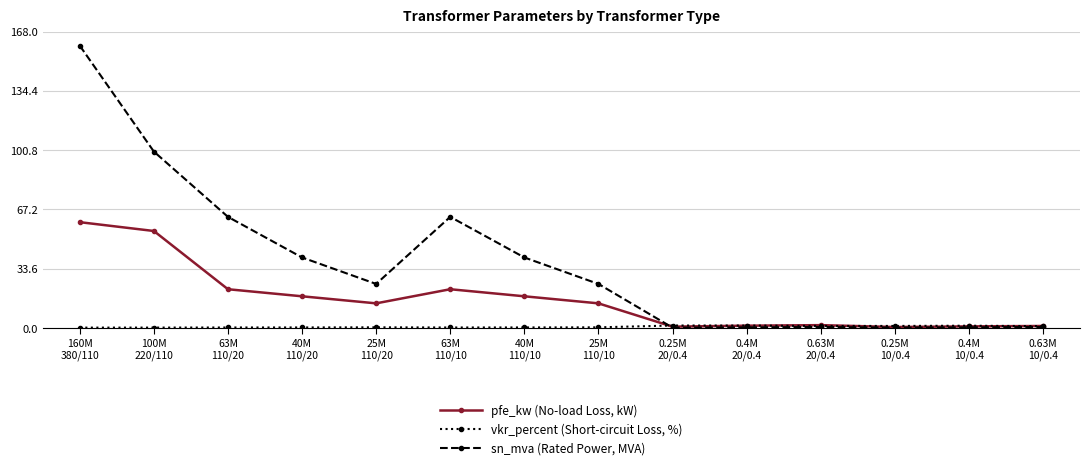

What is the average value of the pfe_kw (No-load Loss, kW) series?

16.4